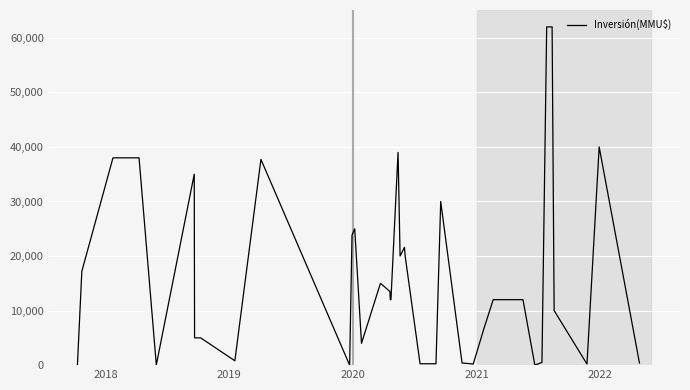

What is the maximum value shown in the chart?

62000